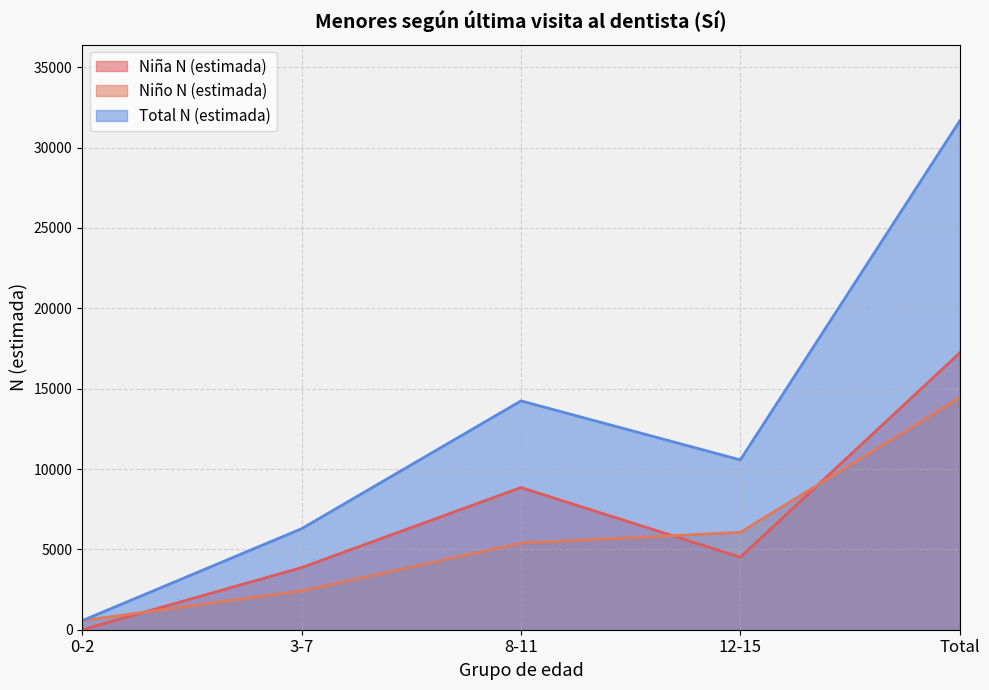

Between 0-2 and 12-15, which series saw the biggest shift?

Total N (estimada)